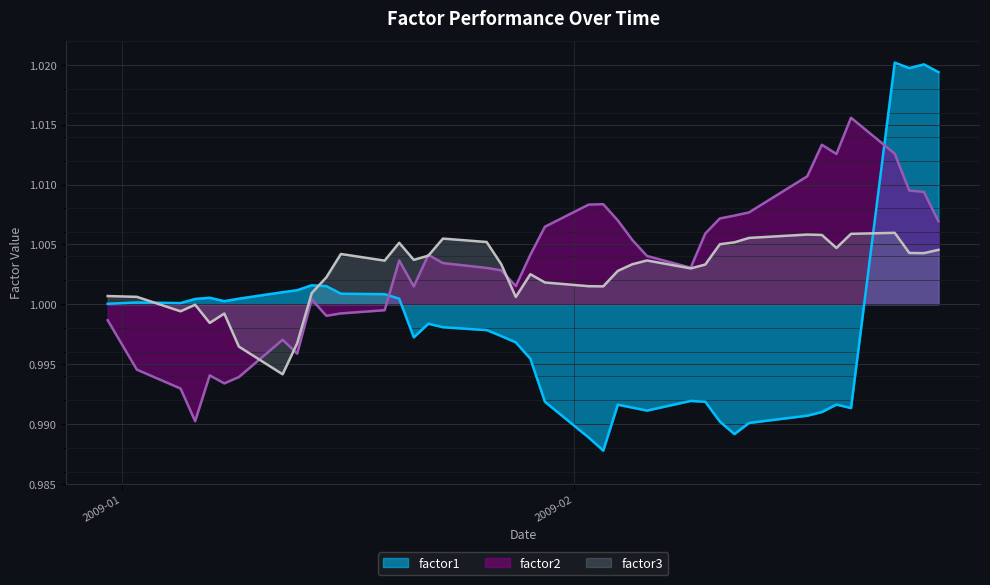

What is the label of the 20th point from the left?

2009-01-28